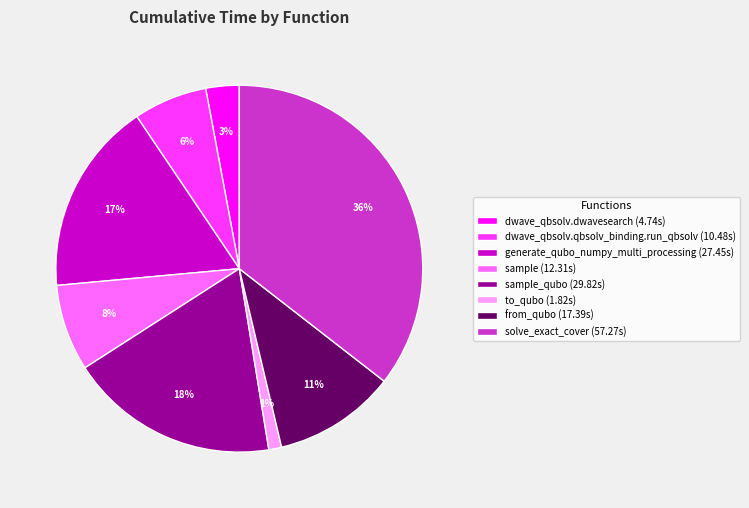

Is the sum of solve_exact_cover (57.27s) and sample (12.31s) greater than half?

No